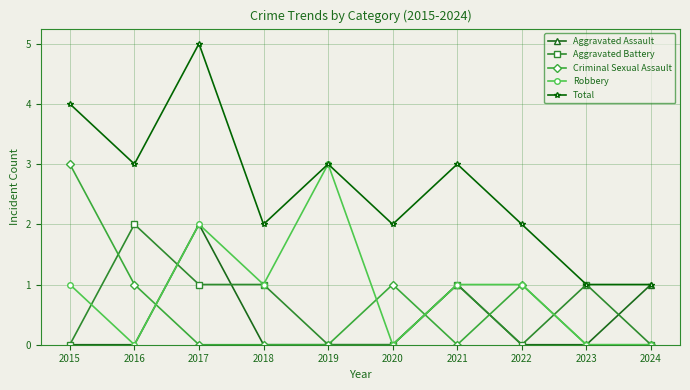

Between 2016 and 2022, which series saw the biggest shift?

Aggravated Battery